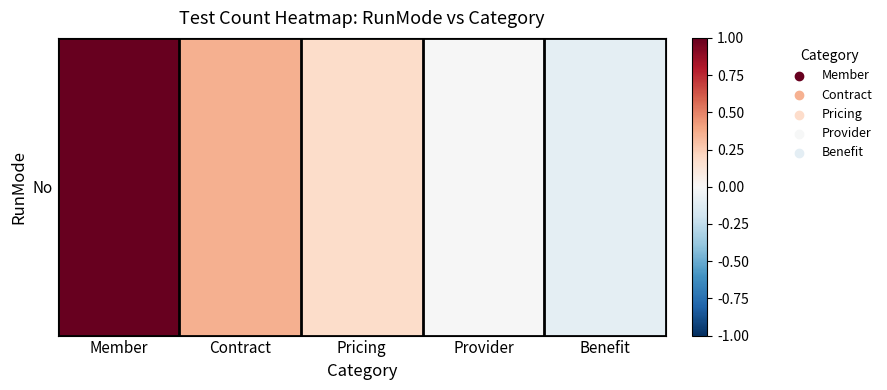

Reading left to right, what are all the values shown in this chart?

Member=1.7	Contract=0.4	Pricing=0.2	Provider=-0.0	Benefit=-0.1